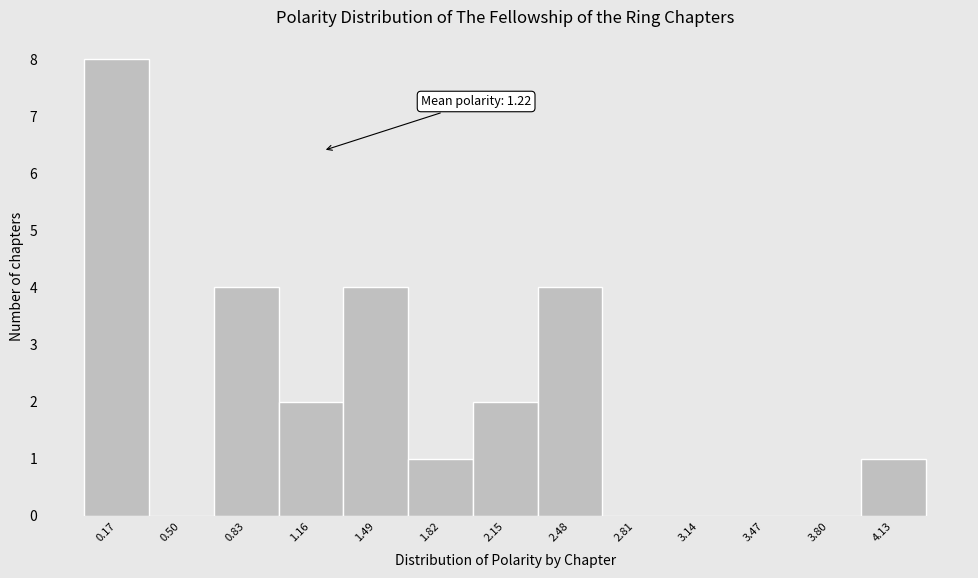

Over which range of the x-axis is the bar tallest?

0.00 to 0.35